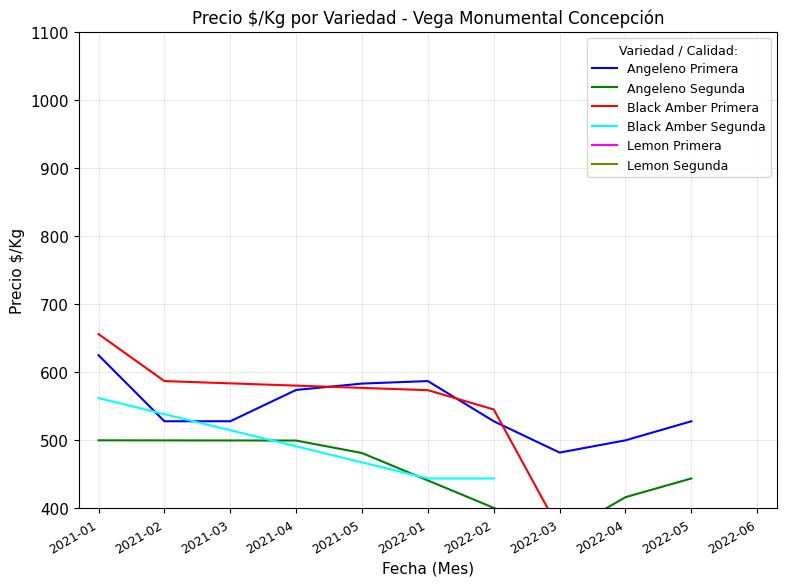

Which category has the lowest value across all series?

2022-02